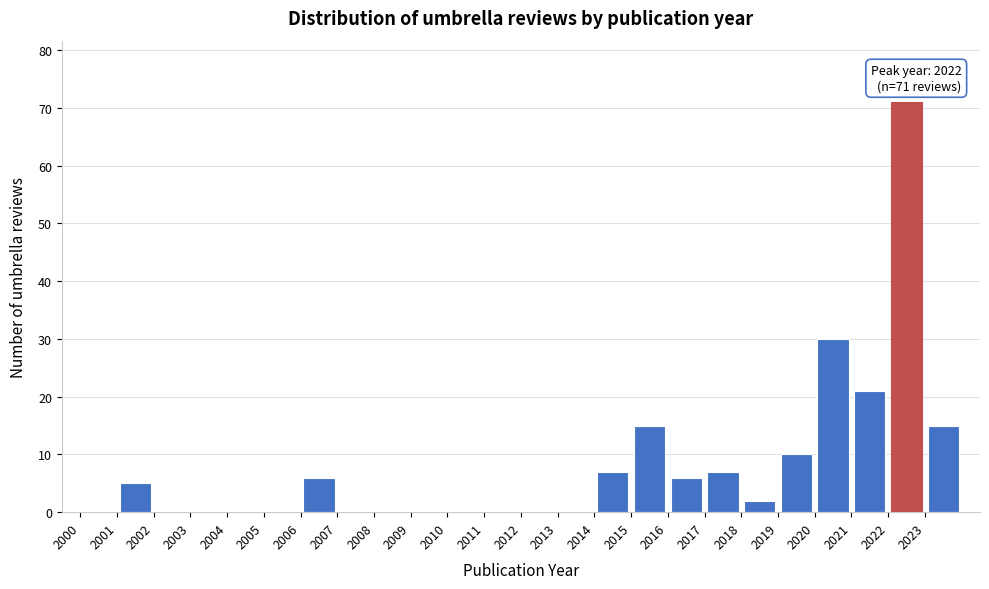

Which range on the x-axis has the tallest bar?

2022 to 2023